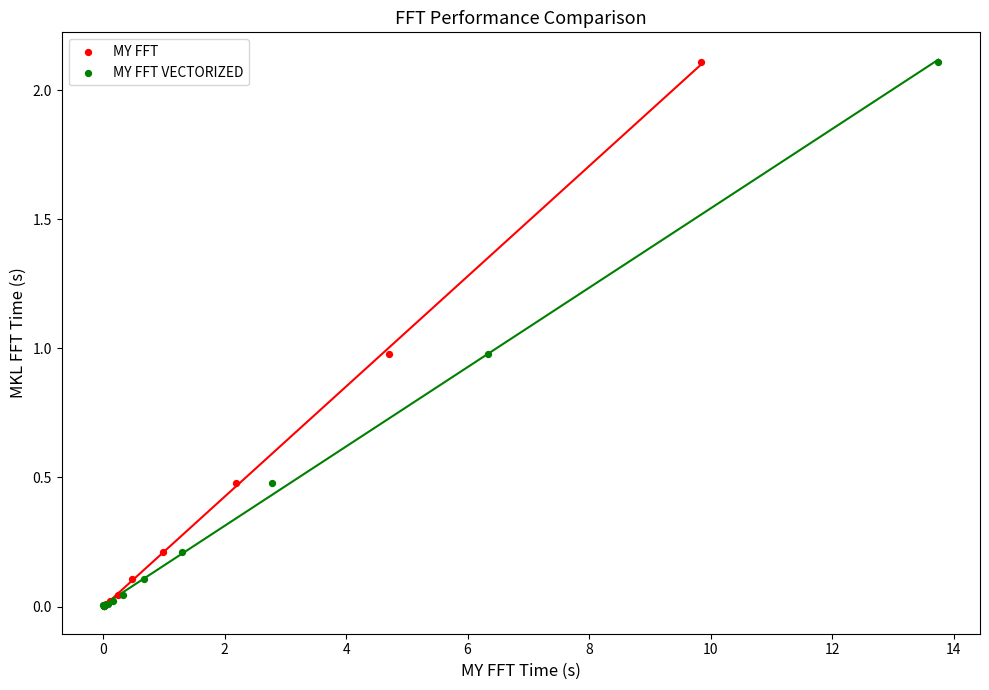

What are all the series names shown in the legend?

MY FFT, MY FFT VECTORIZED